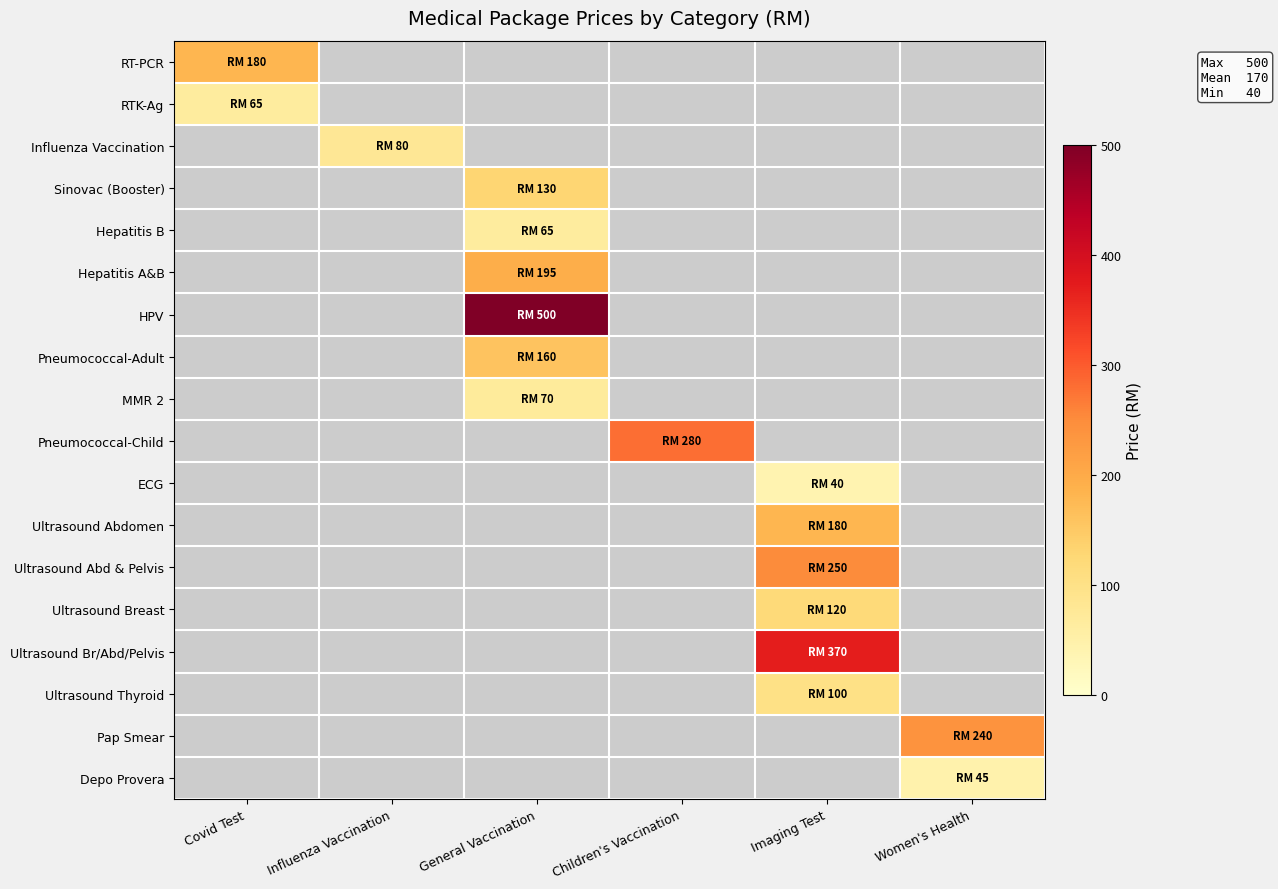

How many values in Ultrasound Thyroid are above zero?

1